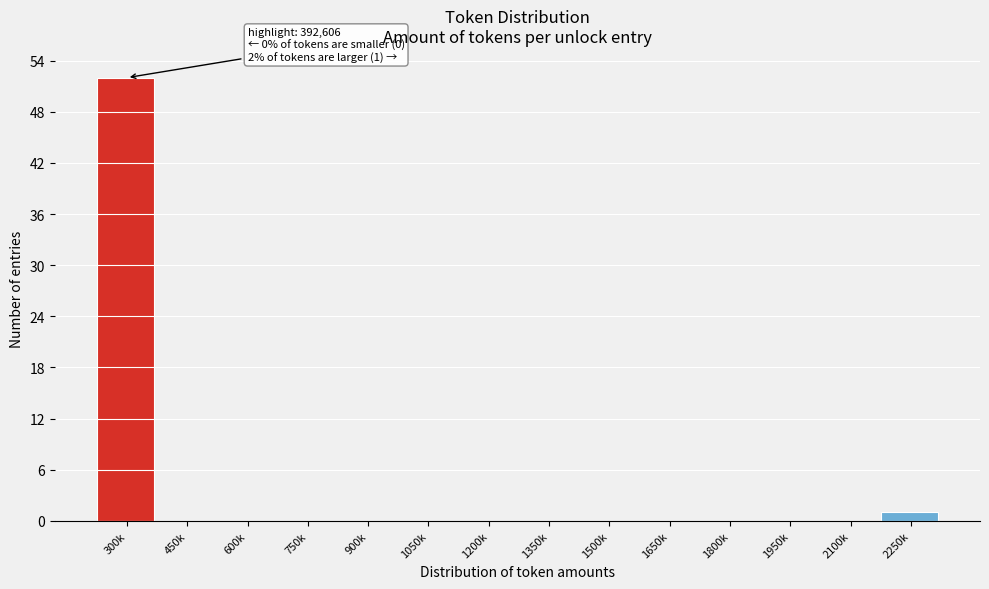

Reading left to right, extract all data points from this chart.

300k=52	450k=0	600k=0	750k=0	900k=0	1050k=0	1200k=0	1350k=0	1500k=0	1650k=0	1800k=0	1950k=0	2100k=0	2250k=1